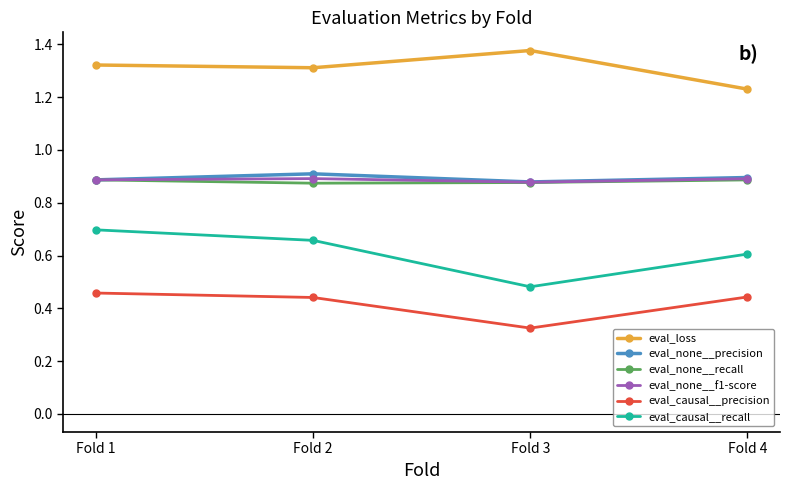

Which series has the largest total across all categories?

eval_loss